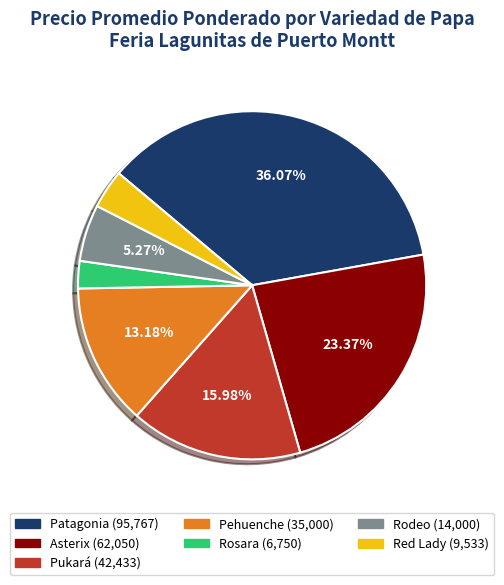

Is it true that Pehuenche is 13% of the pie?

True